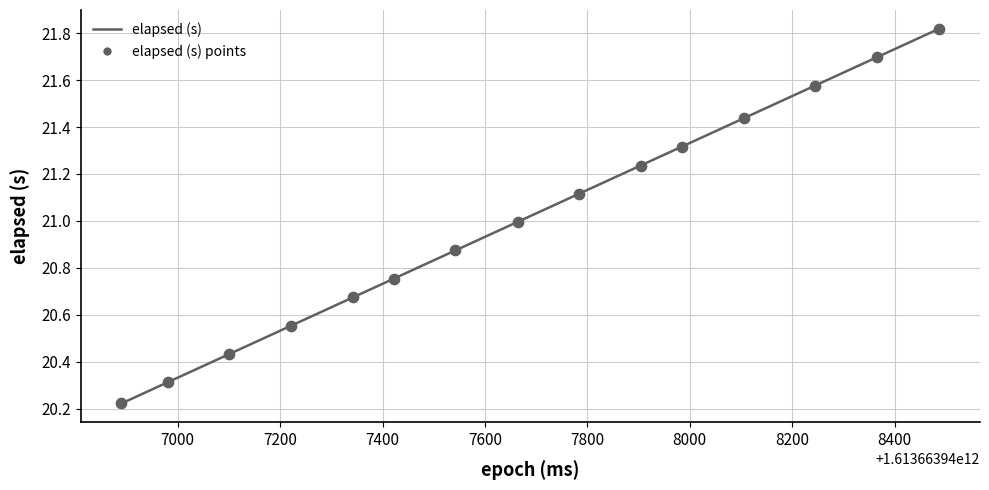

What is the difference between the maximum and minimum values?

1.6